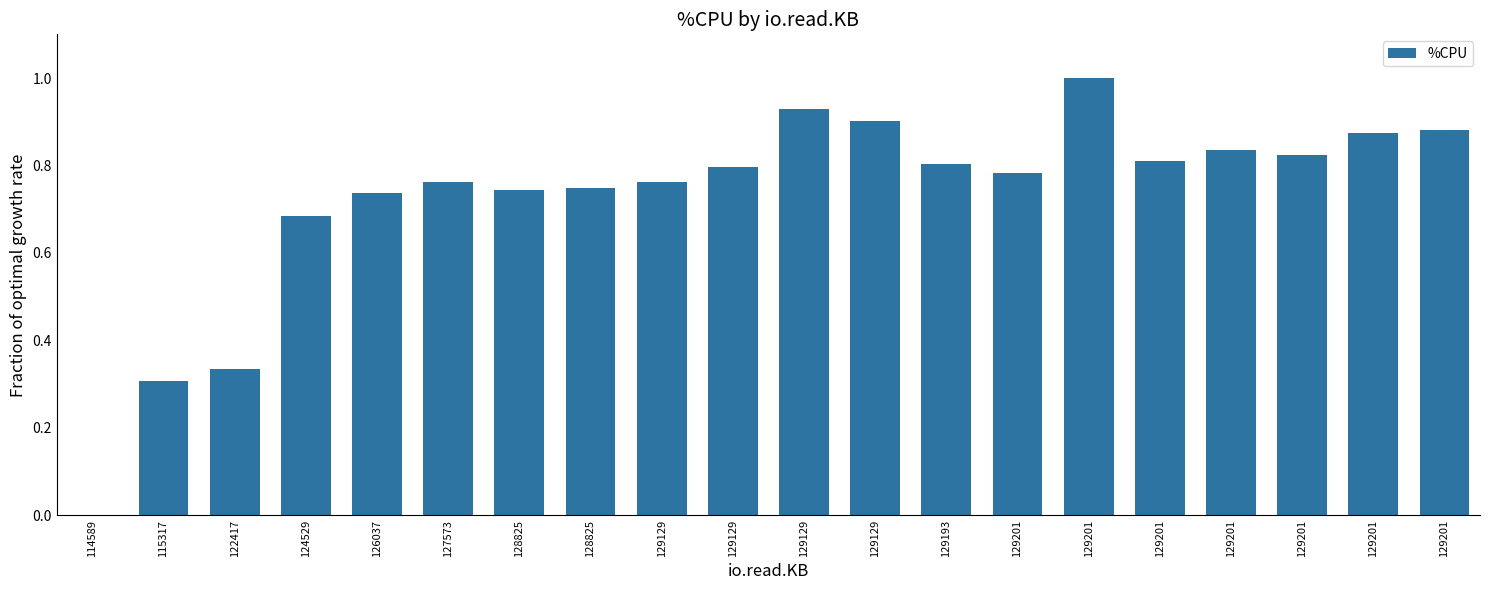

Are the bars horizontal?

No